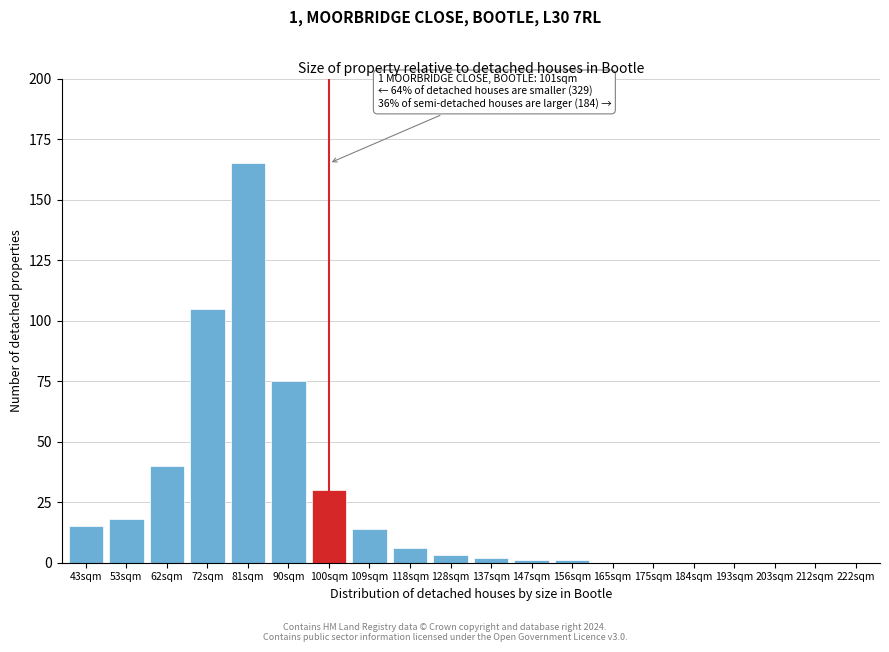

Reading left to right, extract all data points from this chart.

43sqm=15	53sqm=18	62sqm=40	72sqm=105	81sqm=165	90sqm=75	100sqm=30	109sqm=14	118sqm=6	128sqm=3	137sqm=2	147sqm=1	156sqm=1	165sqm=0	175sqm=0	184sqm=0	193sqm=0	203sqm=0	212sqm=0	222sqm=0